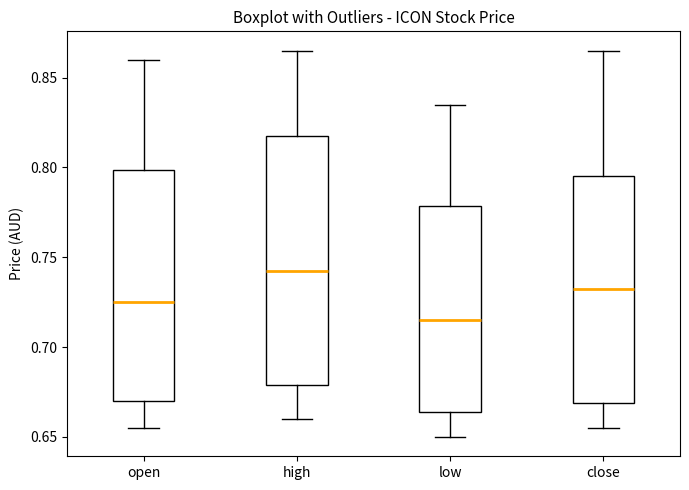

Which box's median line is the lowest?

low